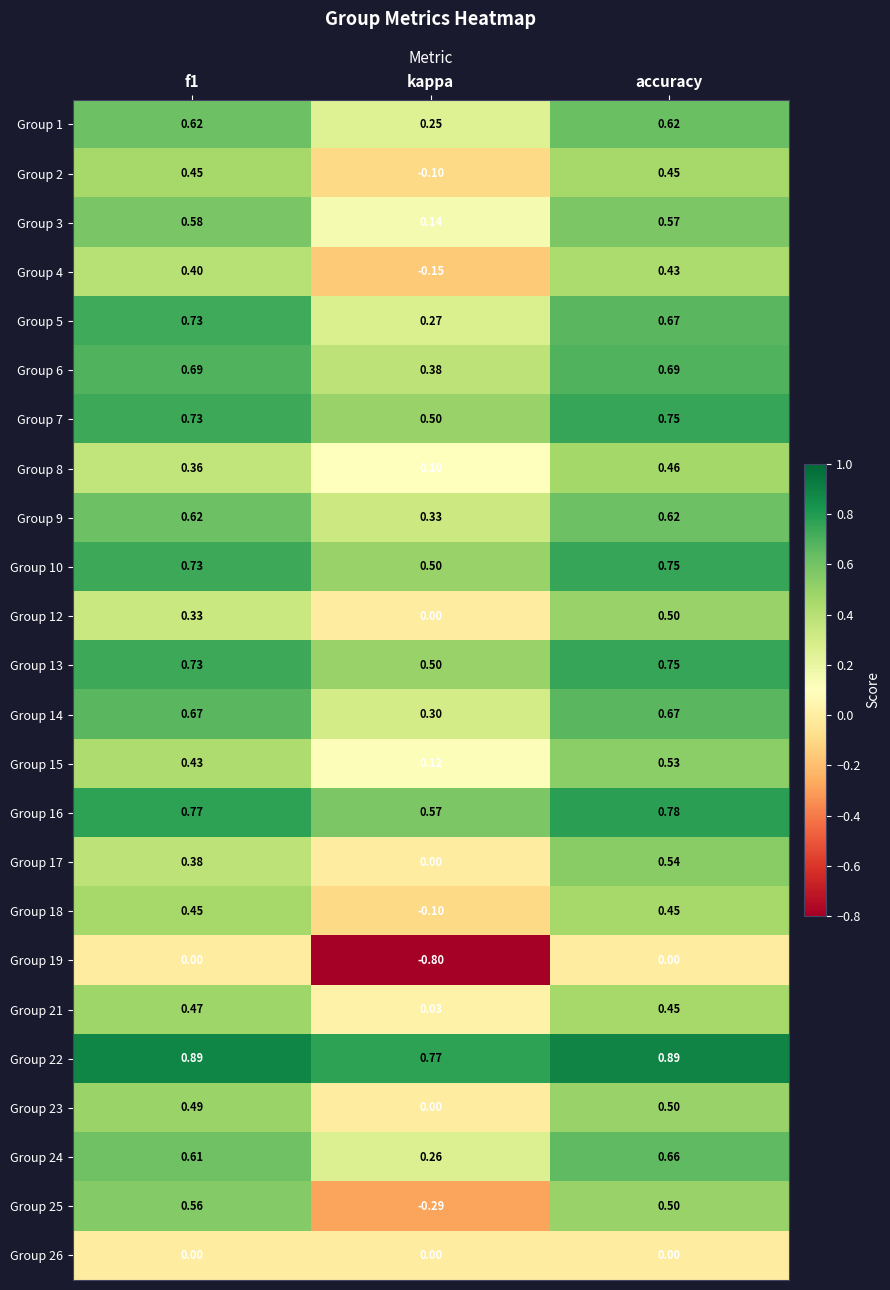

At which category does the chart reach its minimum across all series?

kappa